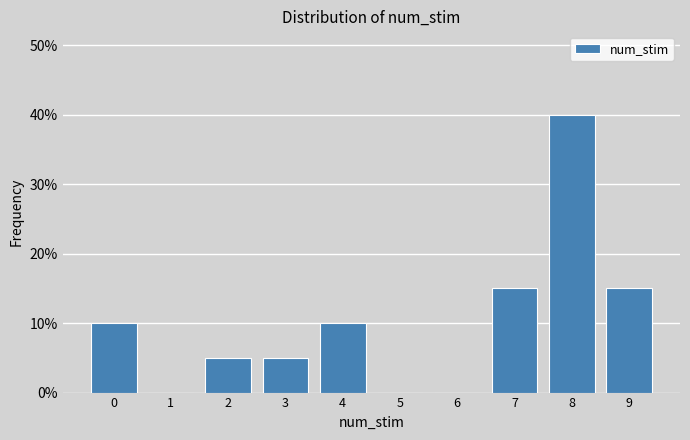

How tall is the bar that spans 8.5 to 9.5 on the x-axis? The values are not printed on the chart, so give them approximately, as read against the axis.

15